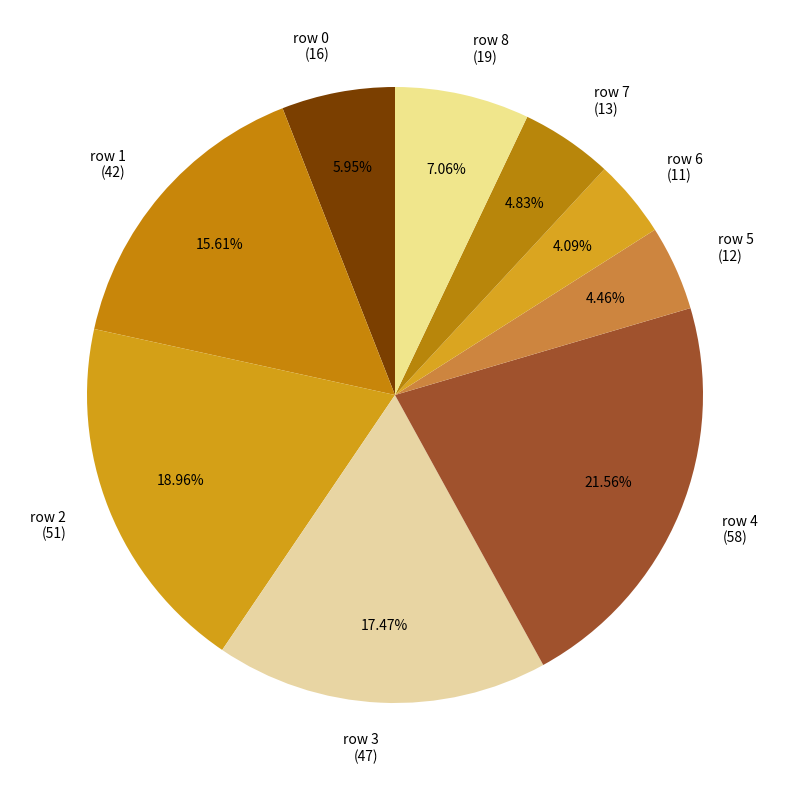

Is there any slice that represents more than half of the pie?

No